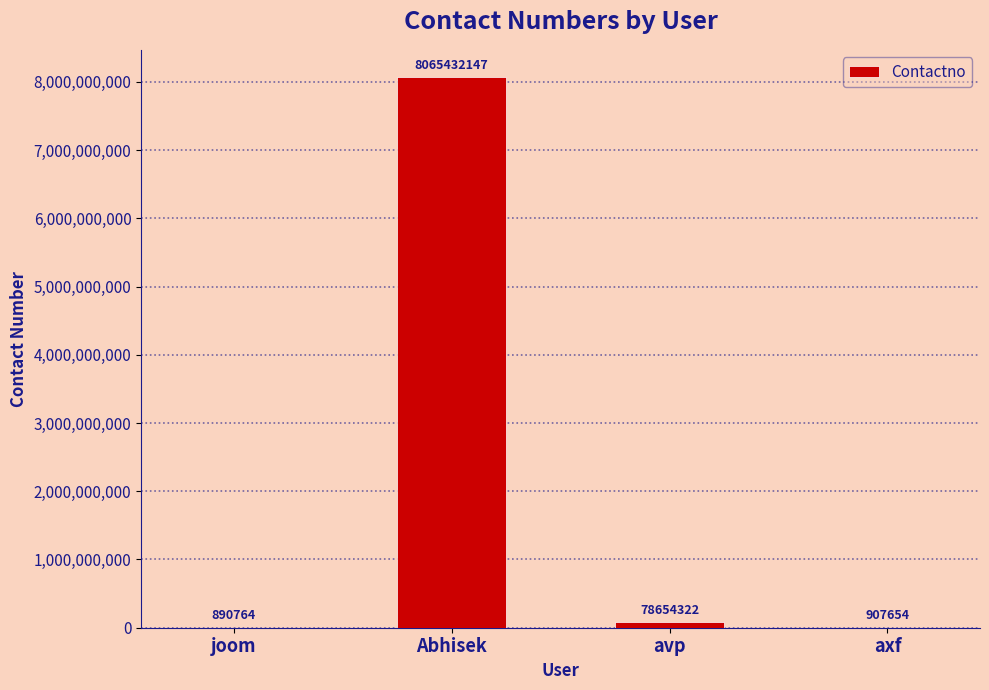

What is the change in value from Abhisek to avp?

-7986777825